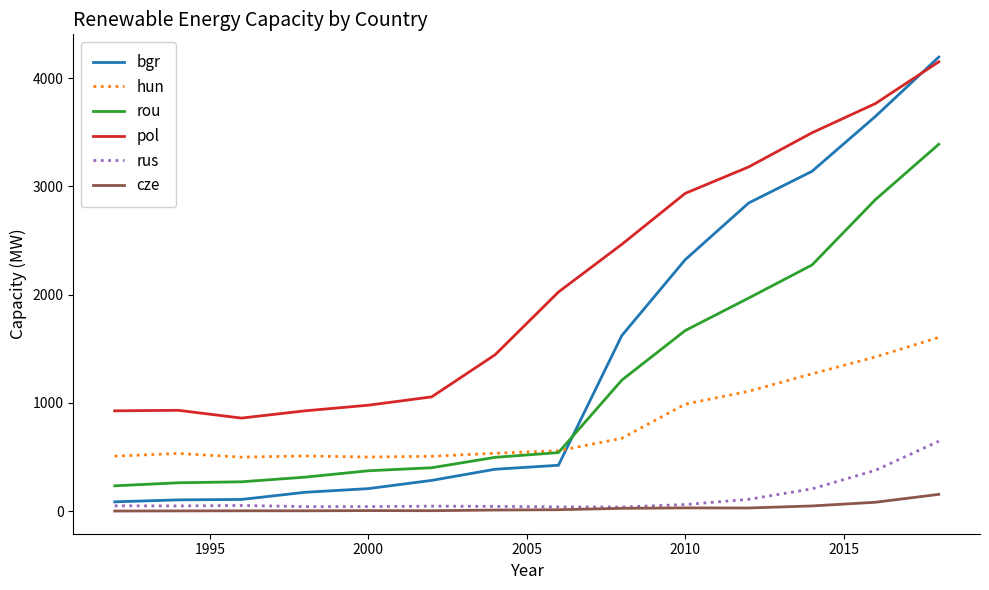

True or false: rou and pol intersect in this chart.

False